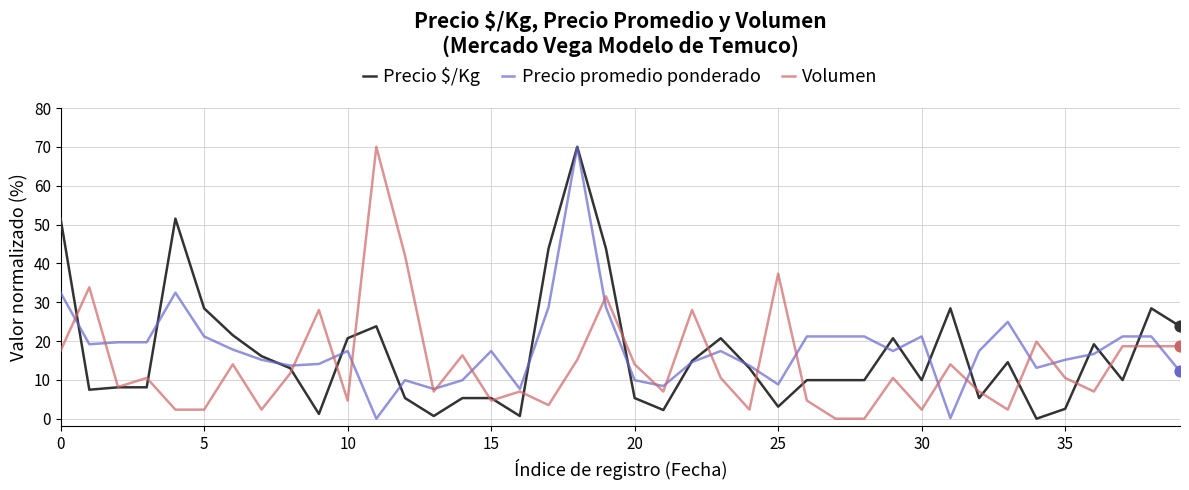

What is the highest value of the Precio $/Kg series?

70.0